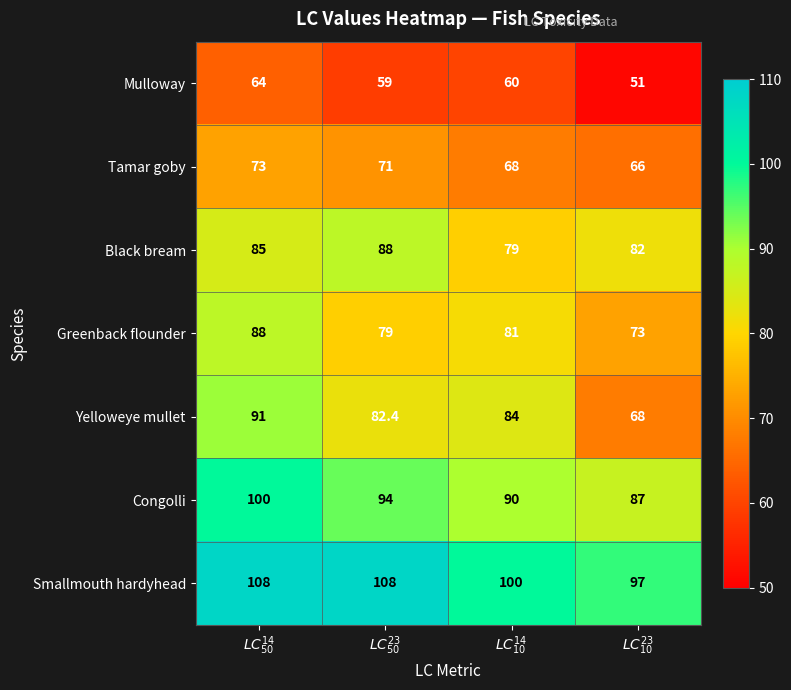

What is the maximum value for Congolli?

100.0